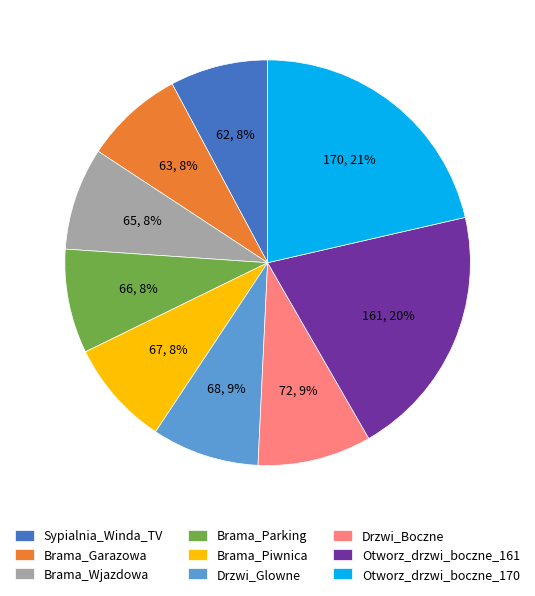

How many slices are in this pie chart?

9